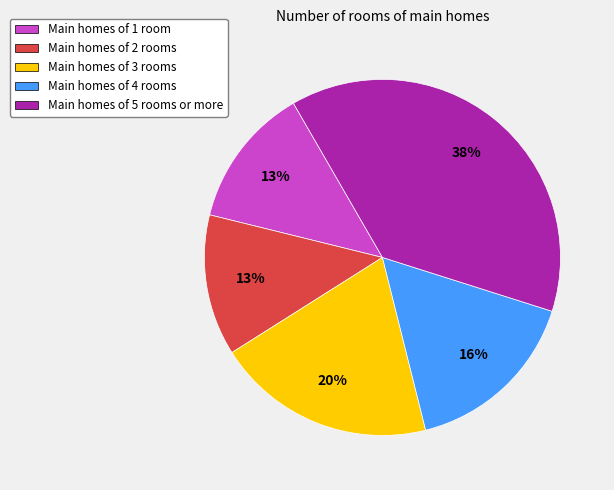

Does Main homes of 2 rooms account for over 50% of the chart?

No